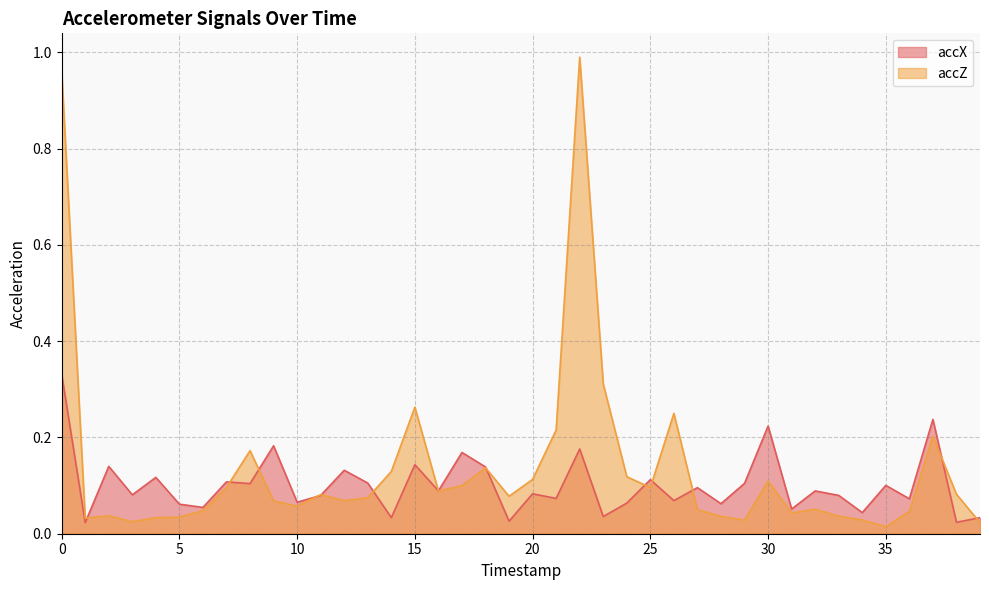

List the labels in order of accX value, largest first.

0, 37, 30, 9, 22, 17, 15, 2, 18, 12, 4, 25, 7, 13, 29, 8, 35, 27, 16, 32, 20, 3, 33, 11, 21, 36, 26, 10, 24, 28, 5, 6, 31, 34, 23, 14, 39, 19, 38, 1